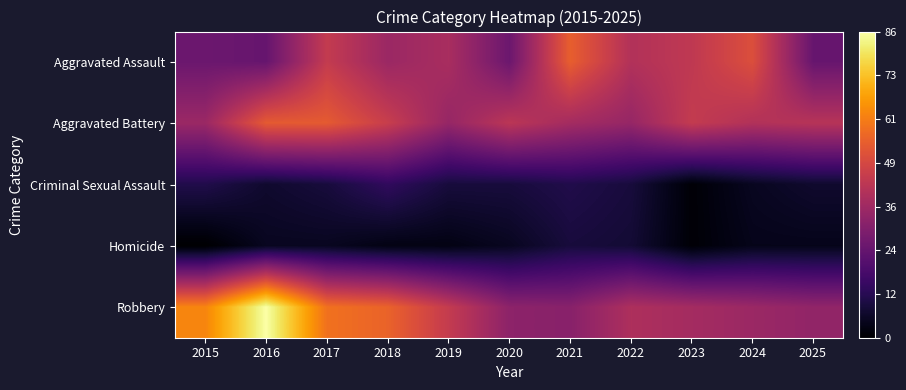

What is the maximum value shown in the chart?

86